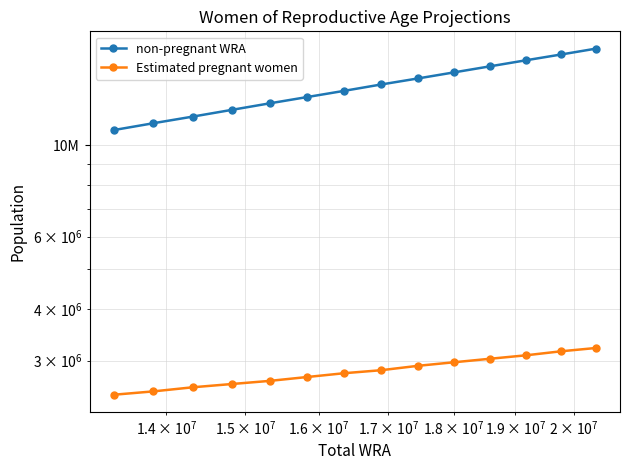

Count the number of categories in the chart.

14